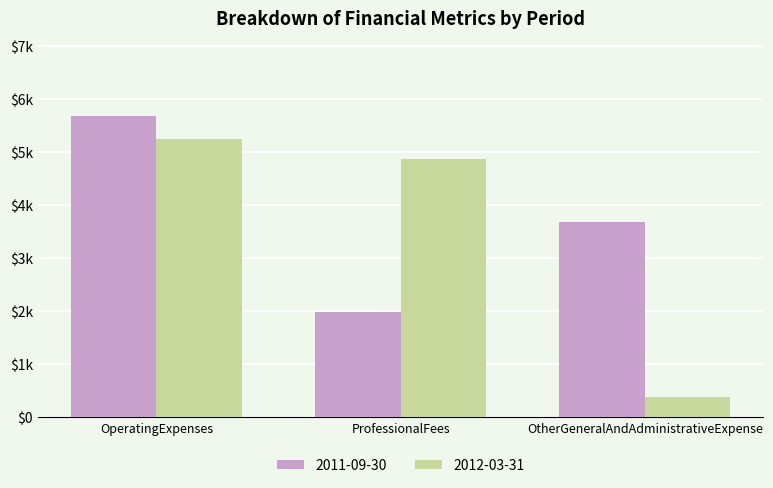

Which category has the highest value in the 2012-03-31 series?

OperatingExpenses